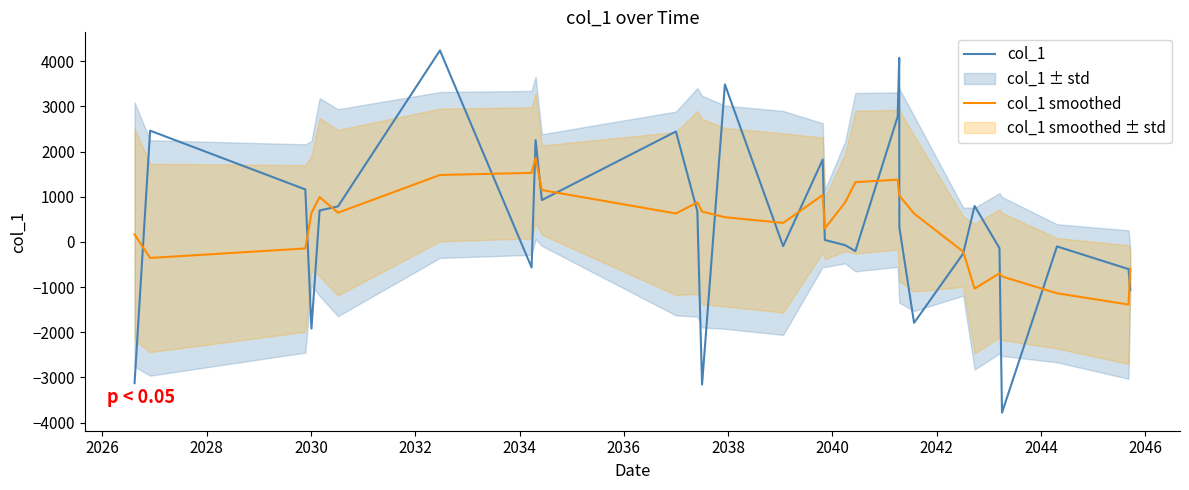

What is the maximum value for col_1?

4238.7